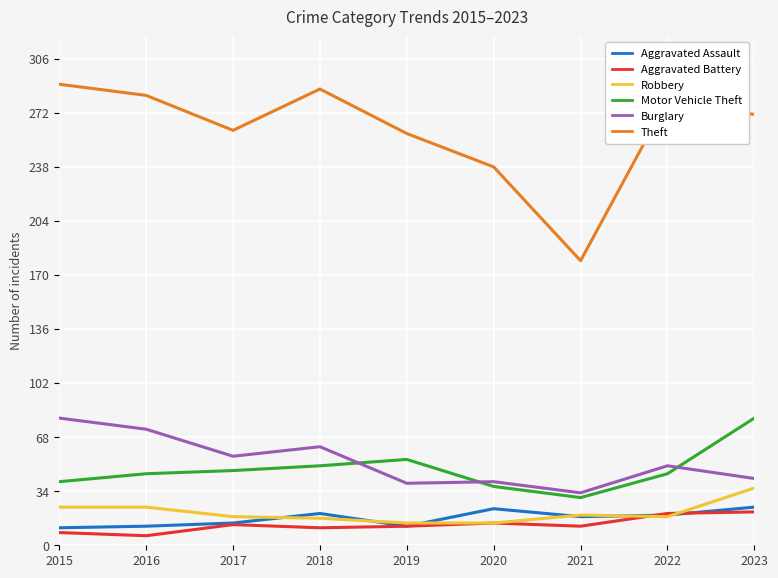

True or false: Theft and Aggravated Assault cross at least once.

False